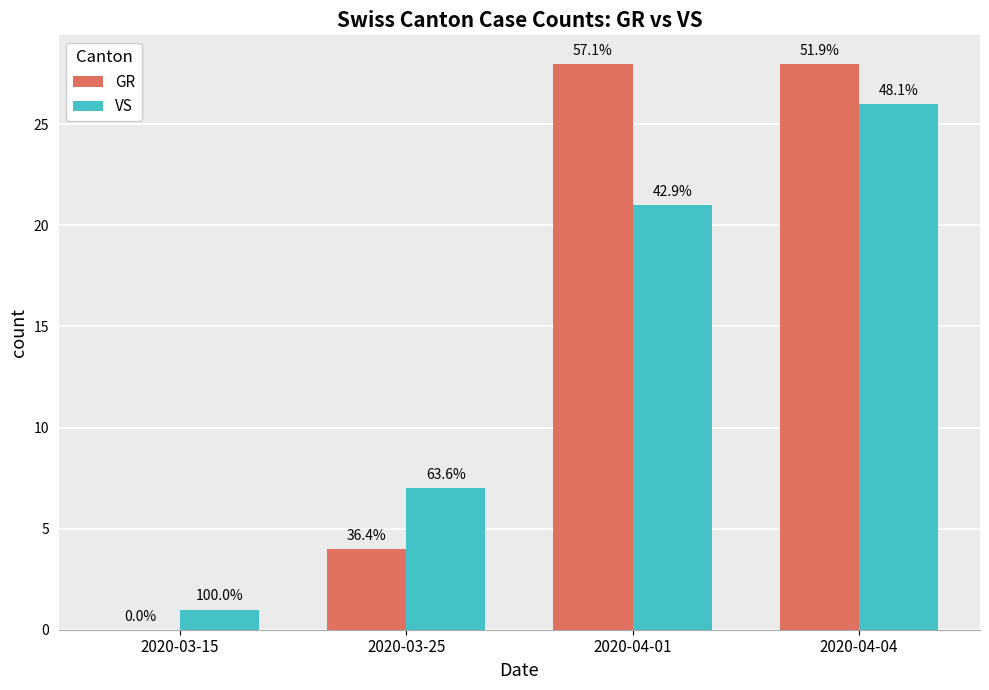

What is the value of the VS bar at the 1st from the left?

1